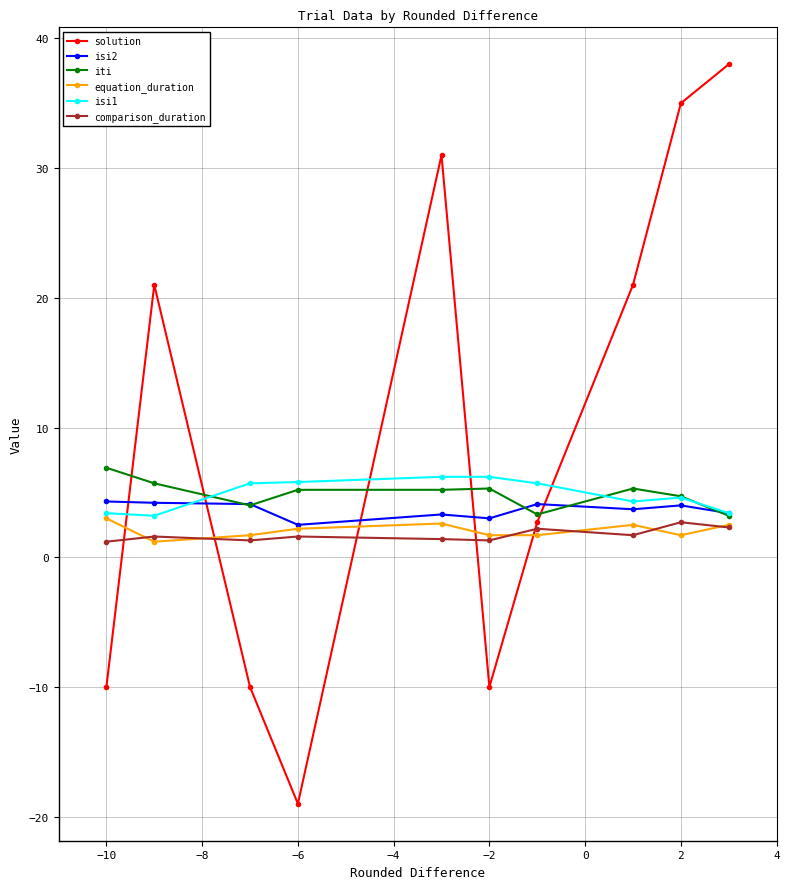

In solution, how many points are lower than both neighbors (excluding endpoints)?

2